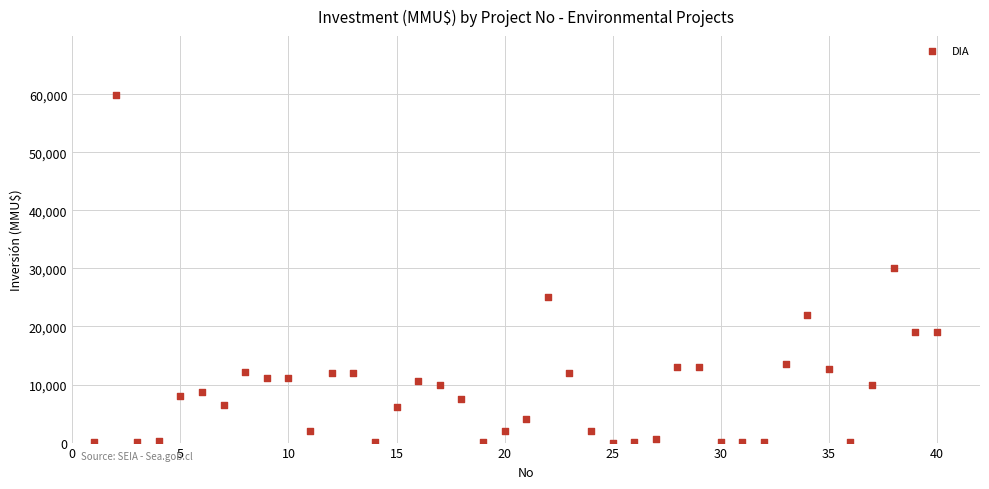

What is the range of X values (max minus min)?

39